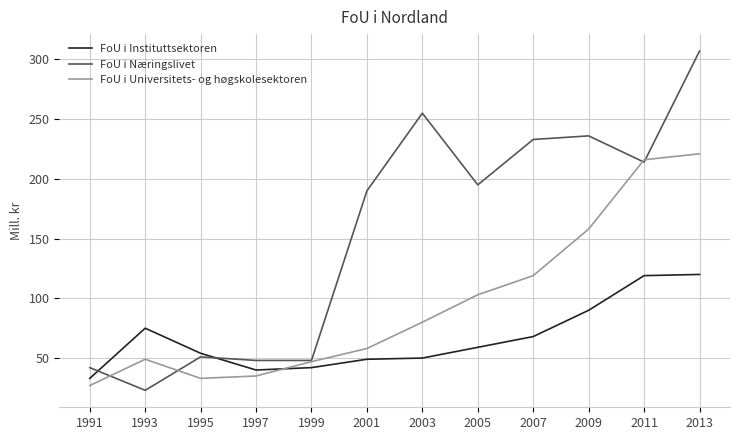

True or false: FoU i Universitets- og høgskolesektoren has a value of 10 at 1995.

False